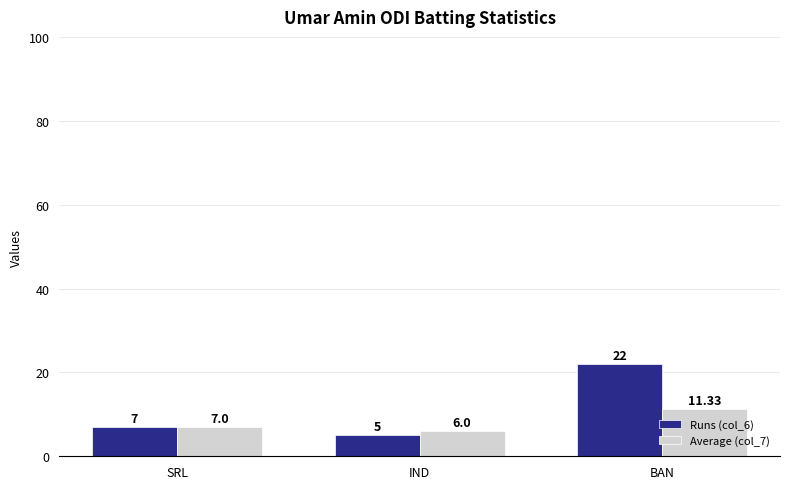

Is it true that Average (col_7) equals 11.3 at BAN?

True